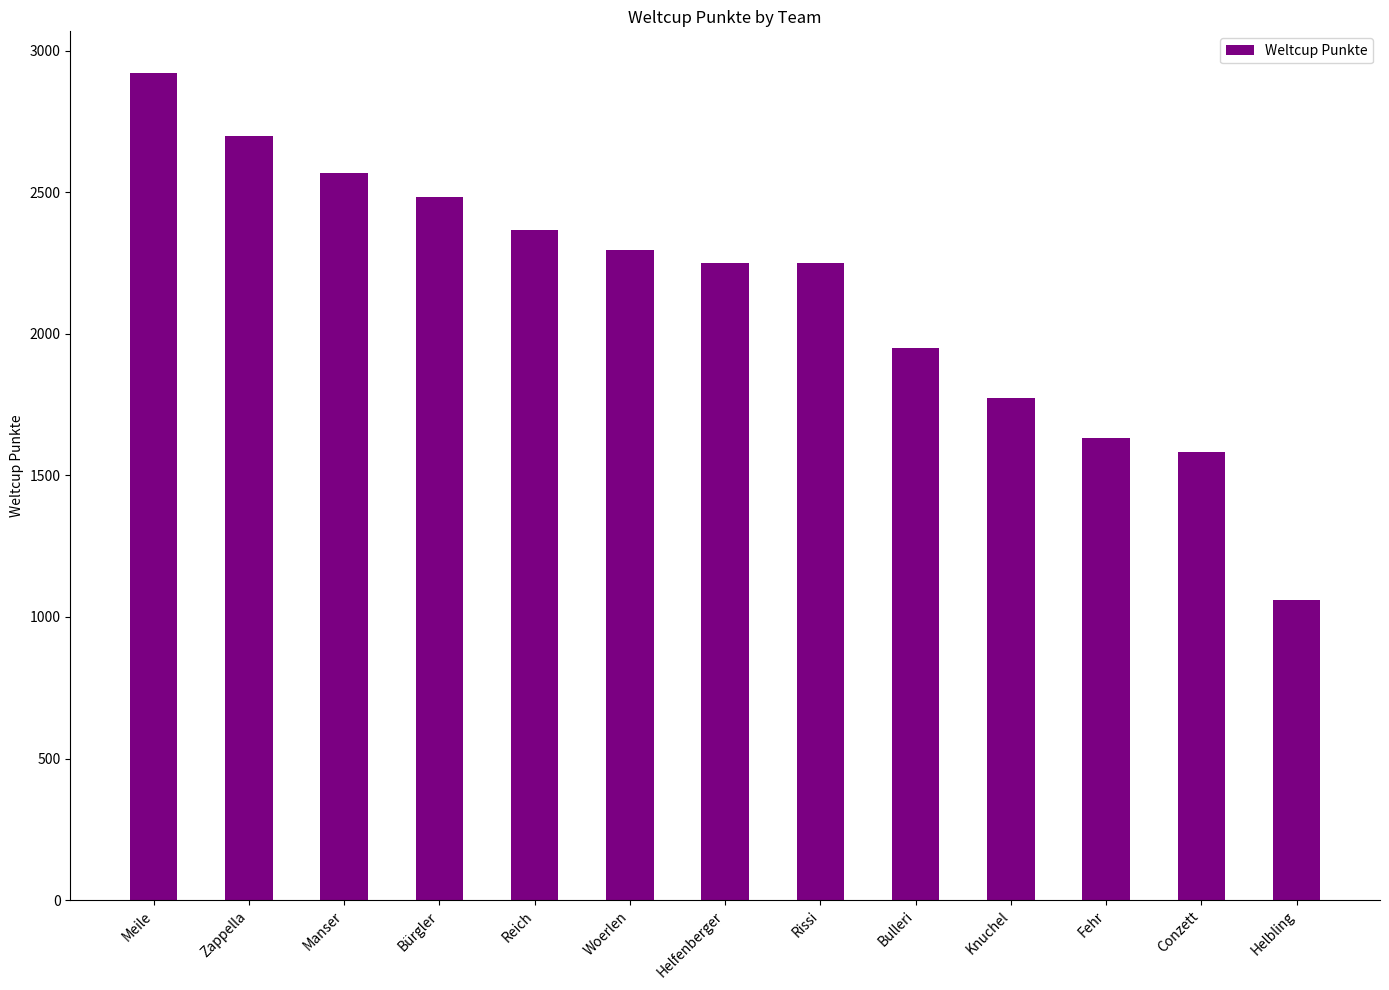

What is the ratio of the value at Fehr to the value at Rissi?

0.7